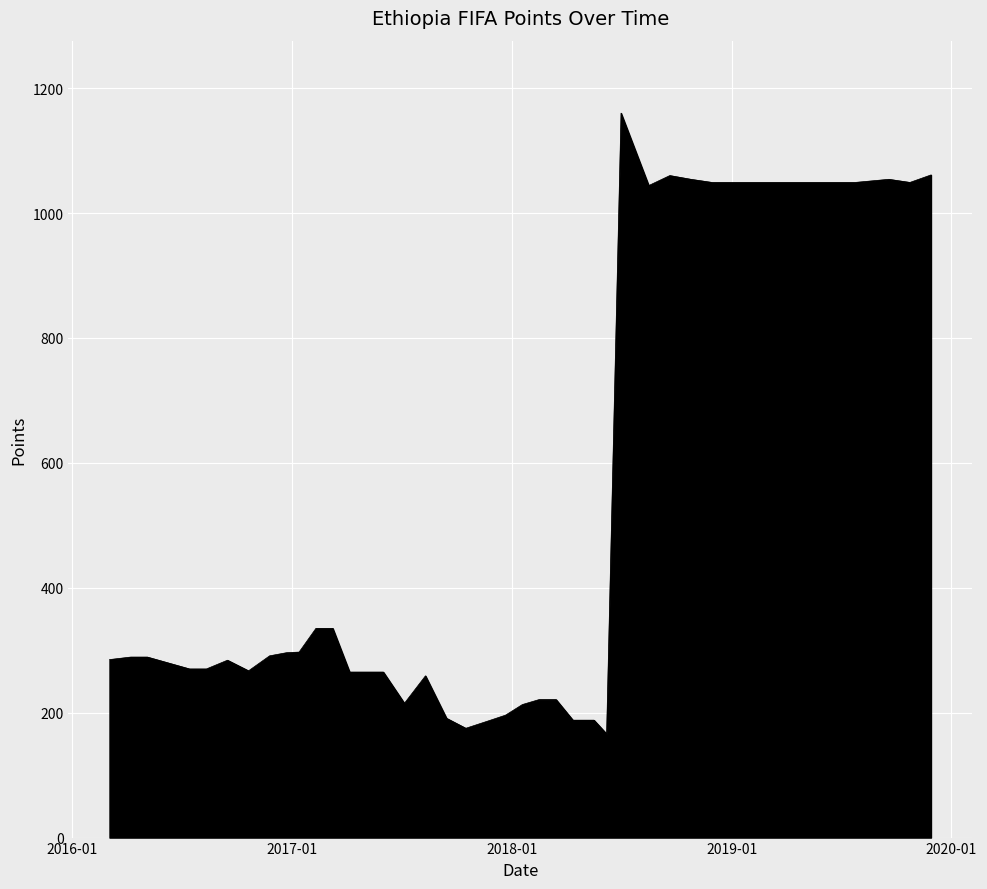

What is the difference between the maximum and minimum values?

994